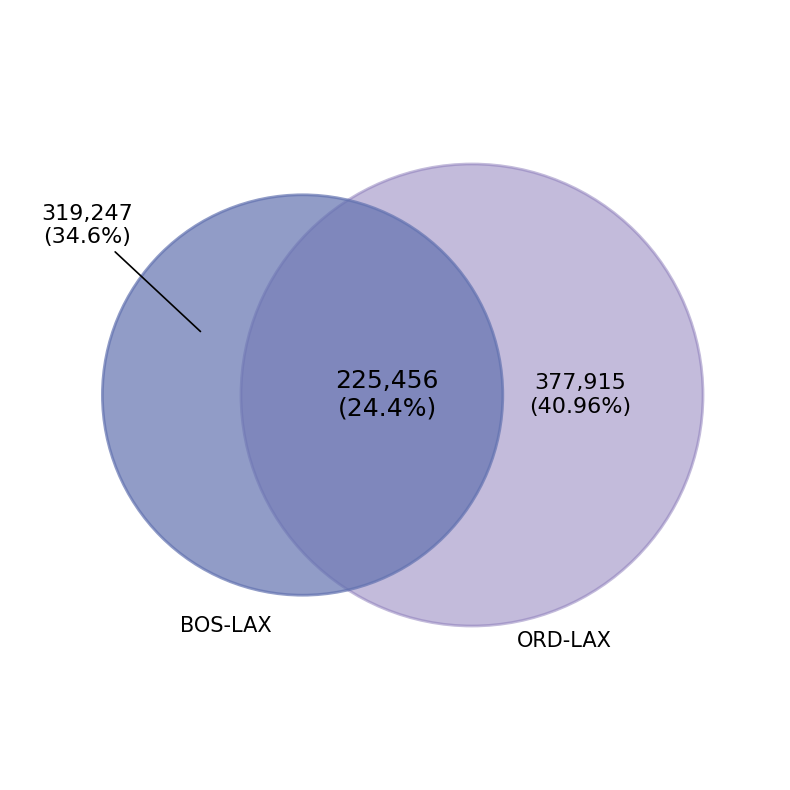

The 3 slice represents 25% of the pie. True or false?

True